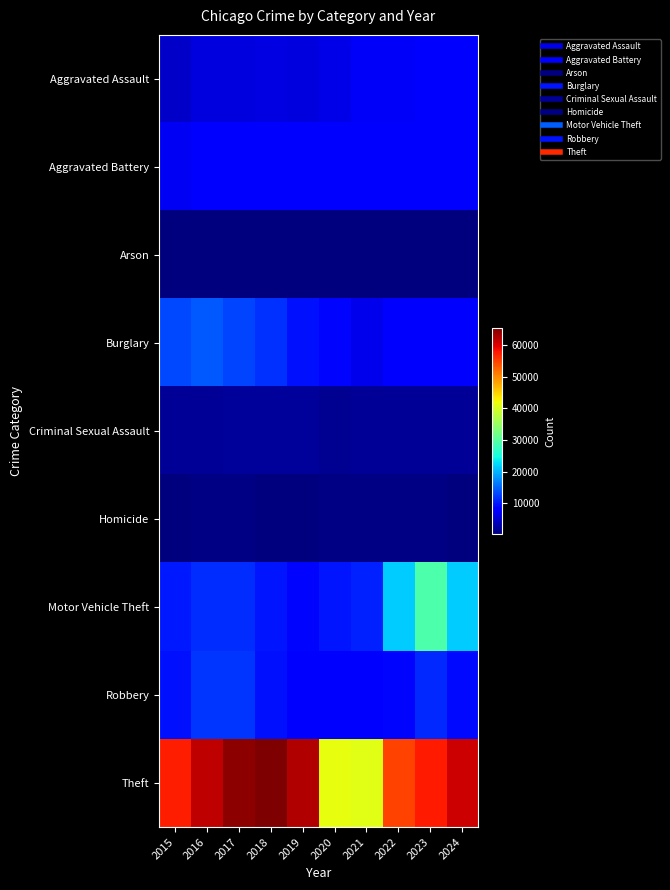

List the series in order of their peak value, highest first.

Theft, Motor Vehicle Theft, Burglary, Robbery, Aggravated Battery, Aggravated Assault, Criminal Sexual Assault, Homicide, Arson